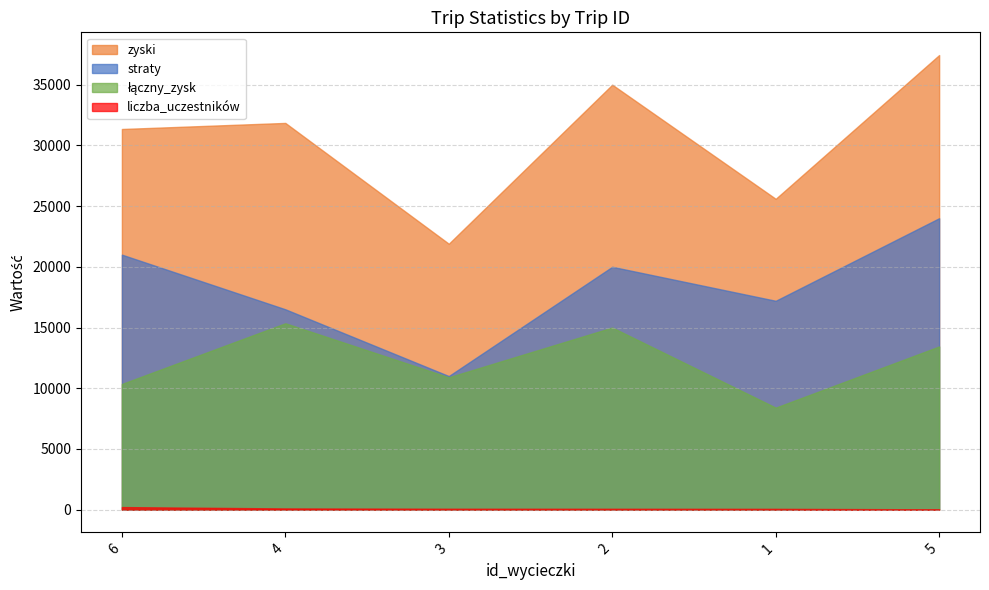

What is the sum of all łączny_zysk values?

73440